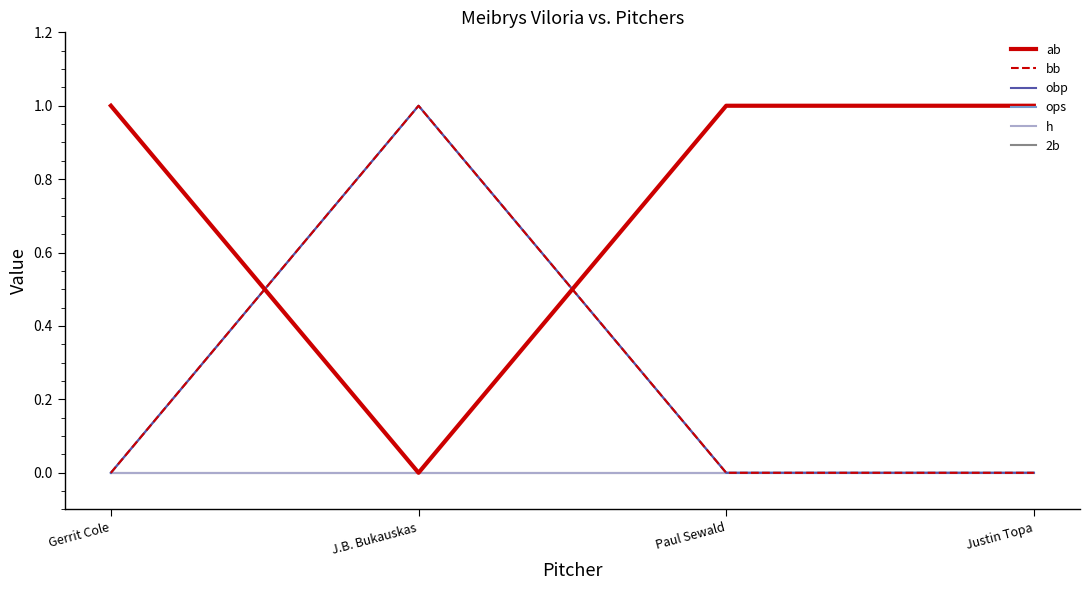

Where do bb and ab first cross each other?

Gerrit Cole and J.B. Bukauskas